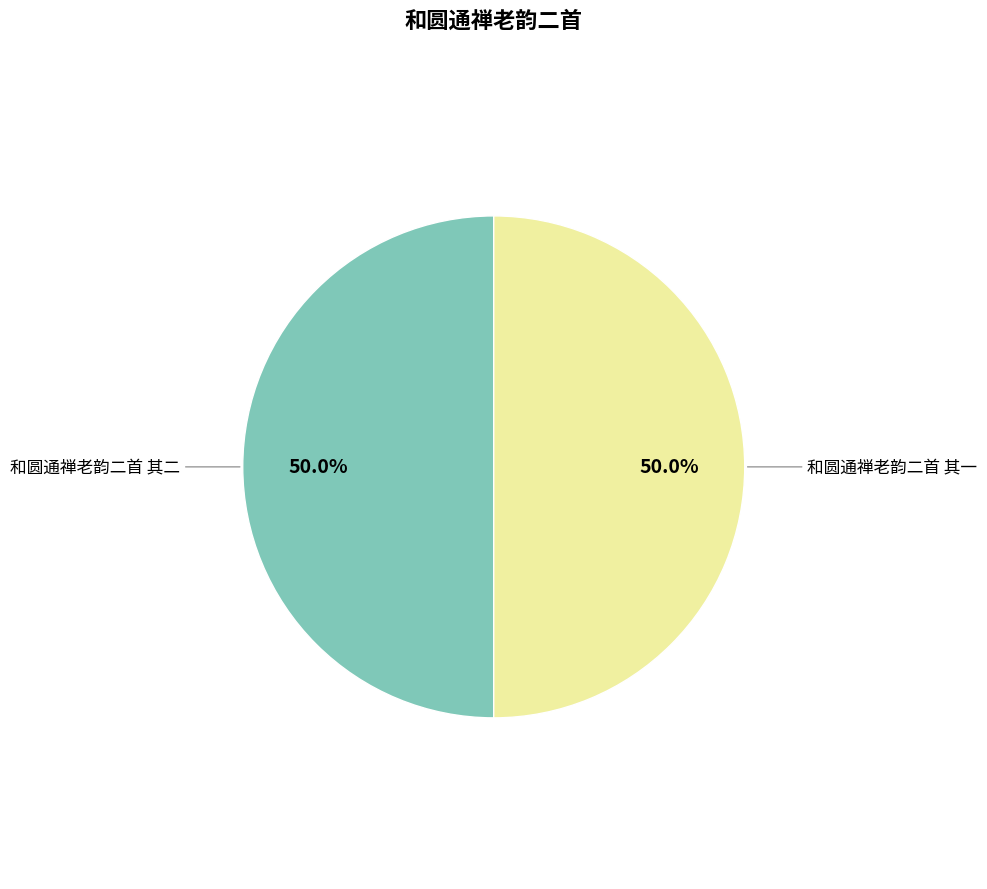

Do 和圆通禅老韵二首 其二 and 和圆通禅老韵二首 其一 together represent more than half of the pie?

Yes